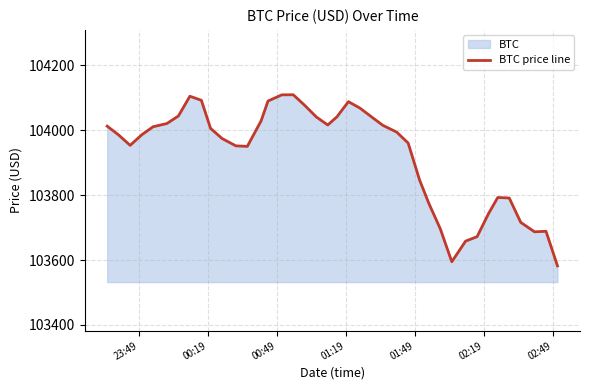

What is the maximum value shown in the chart?

104109.5